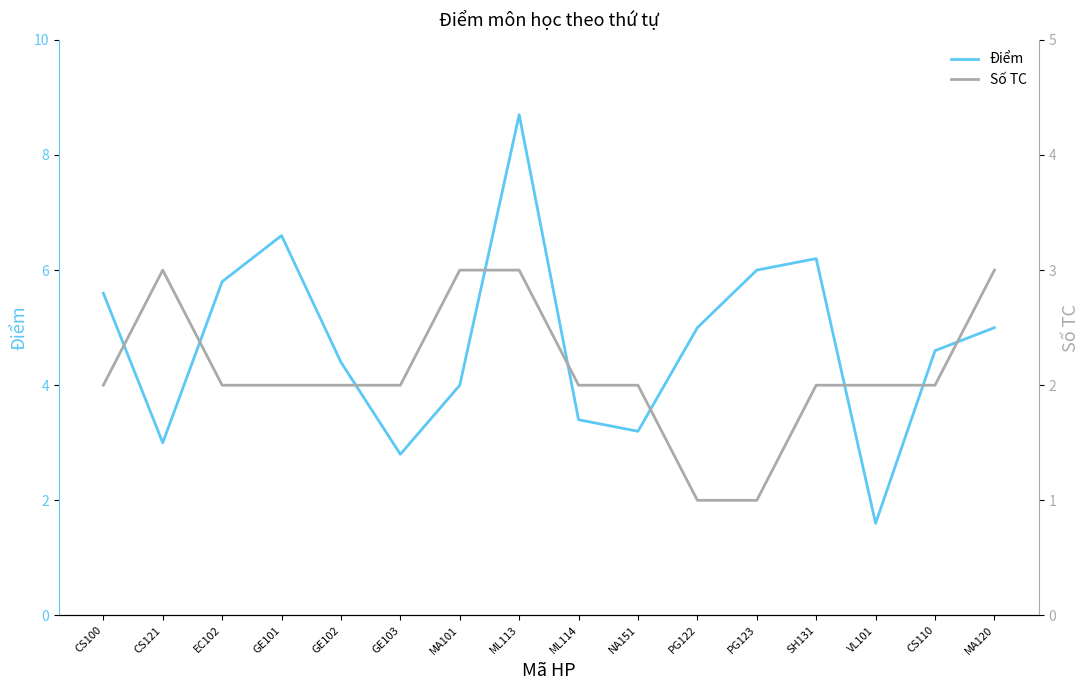

After their last crossing, which series has the higher values: Điểm or Số TC?

Điểm